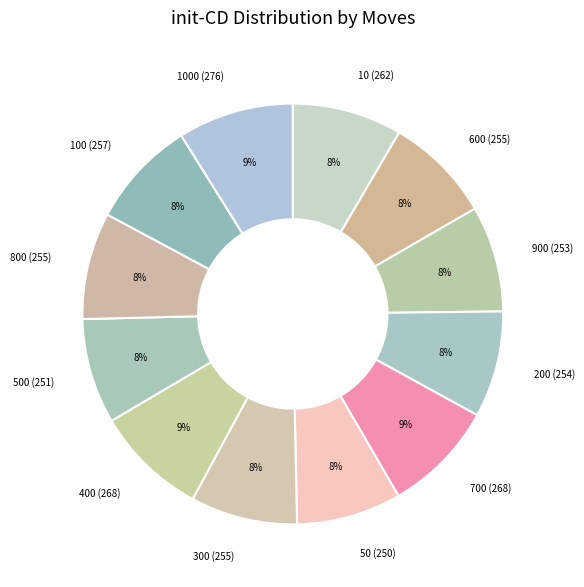

What is the smallest slice in the pie chart?

50